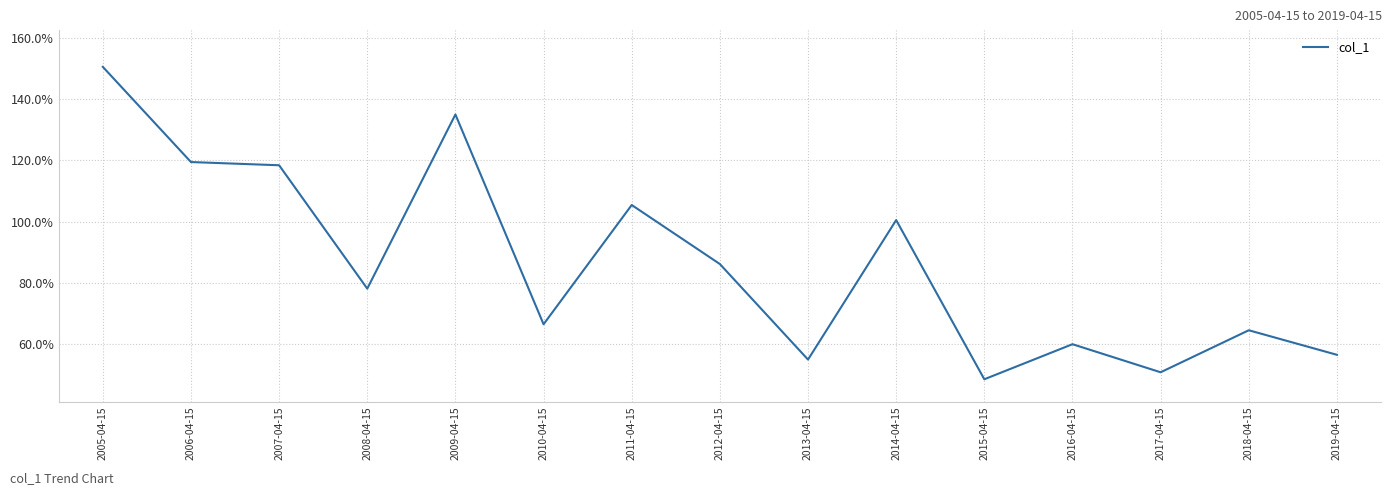

Does the chart display data point markers on the line(s)?

No